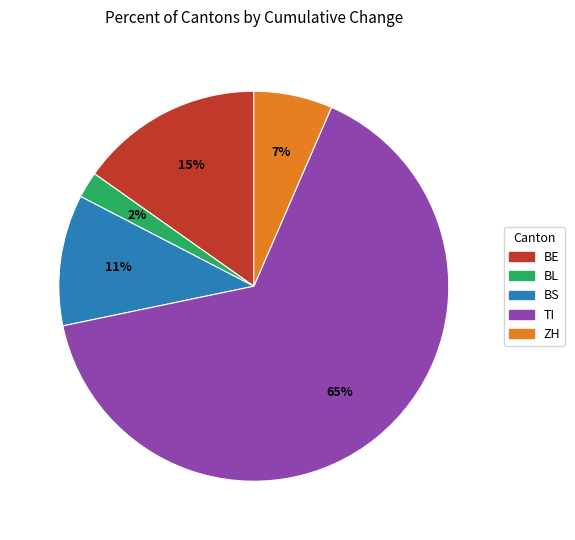

How many slices are in this pie chart?

5